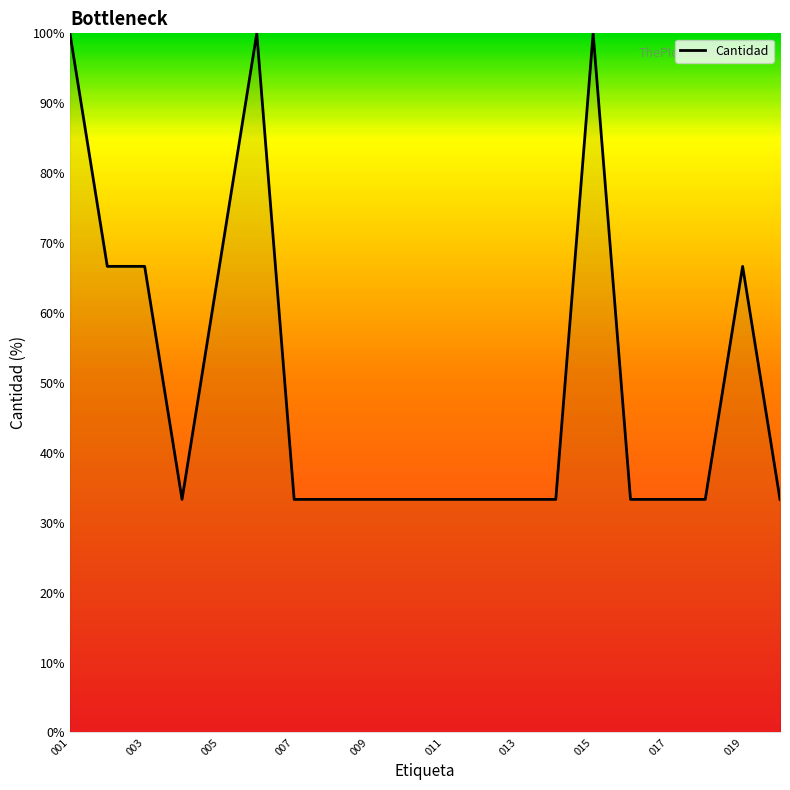

What is the difference between the maximum and minimum values?

66.7